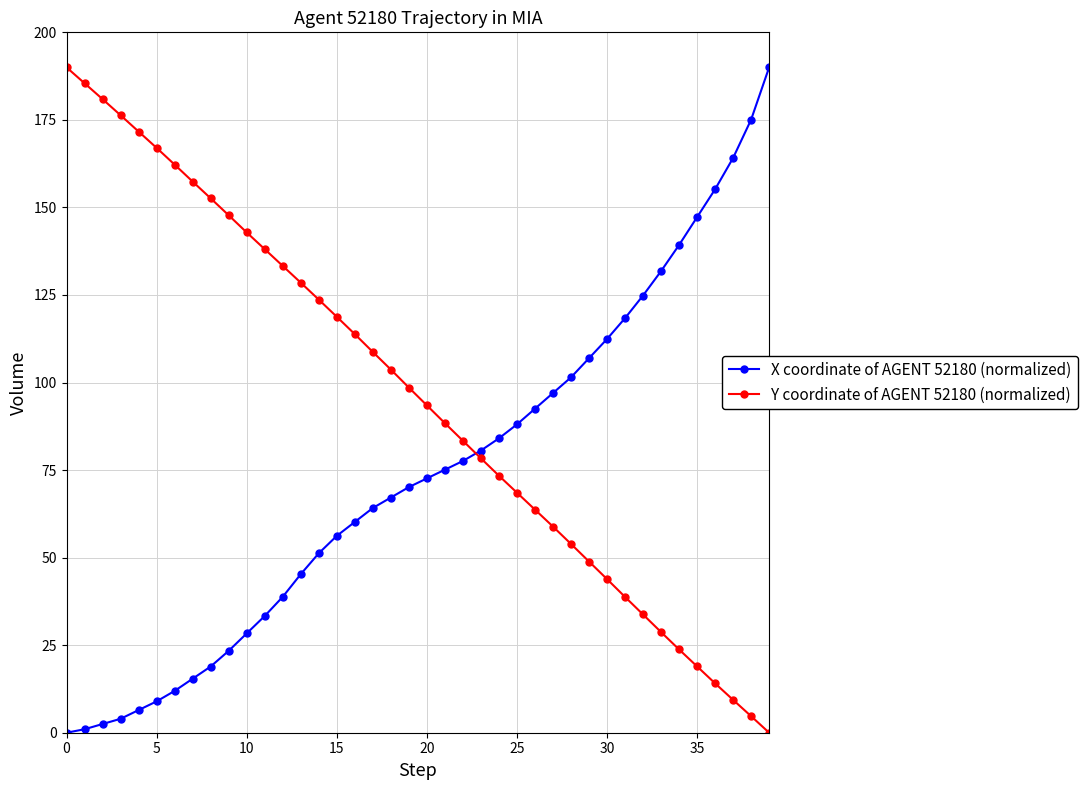

Which series has the largest total across all categories?

Y coordinate of AGENT 52180 (normalized)